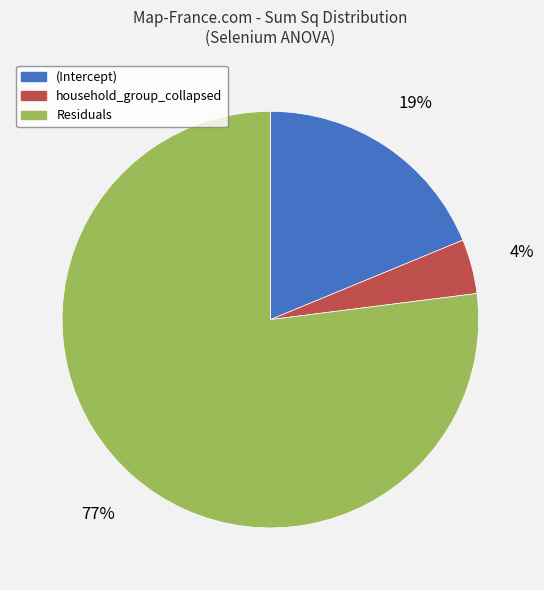

Do (Intercept) and Residuals together represent more than half of the pie?

Yes